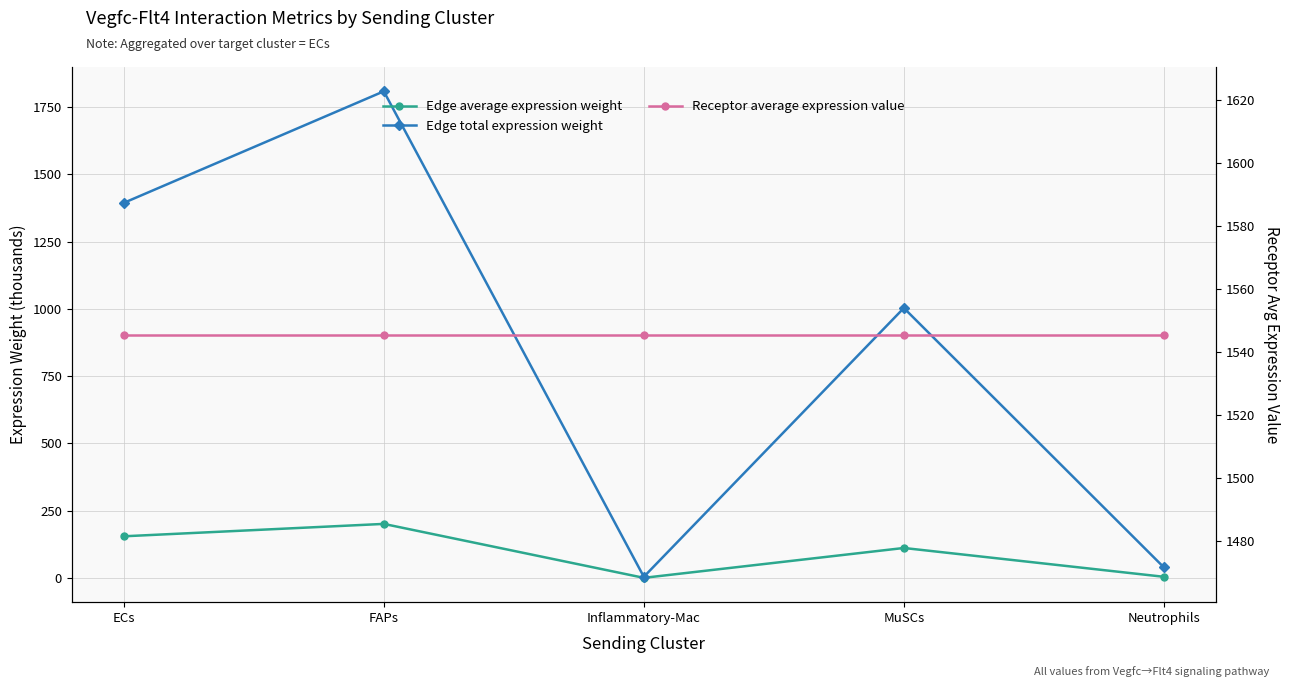

How many lines are shown in the chart?

3